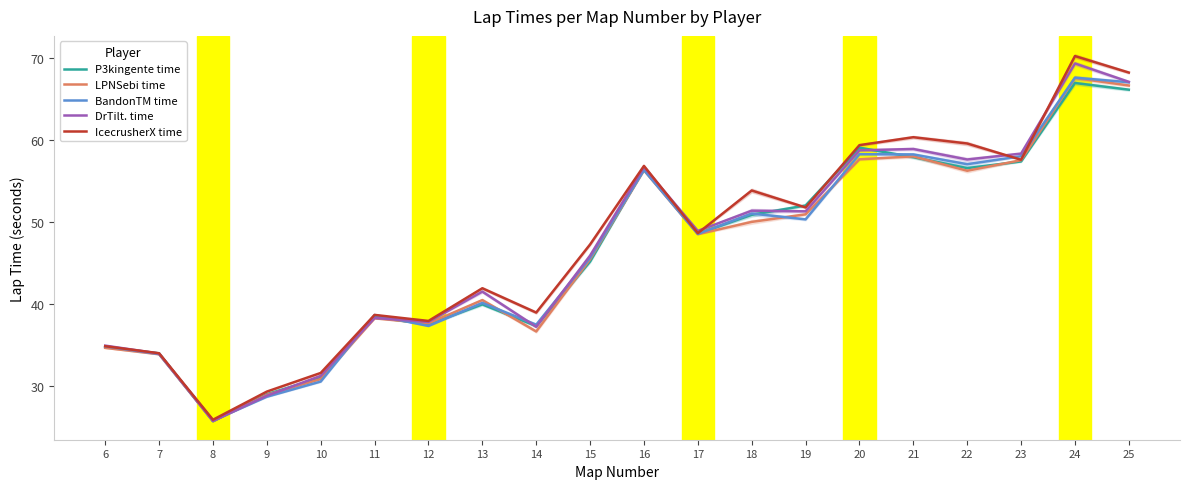

How many interior local valleys does the P3kingente time series have?

5